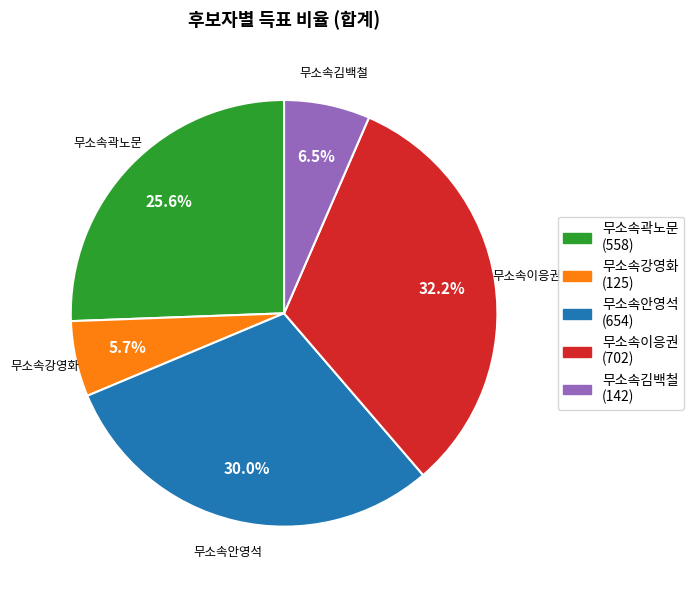

Is there a majority slice in this chart?

No